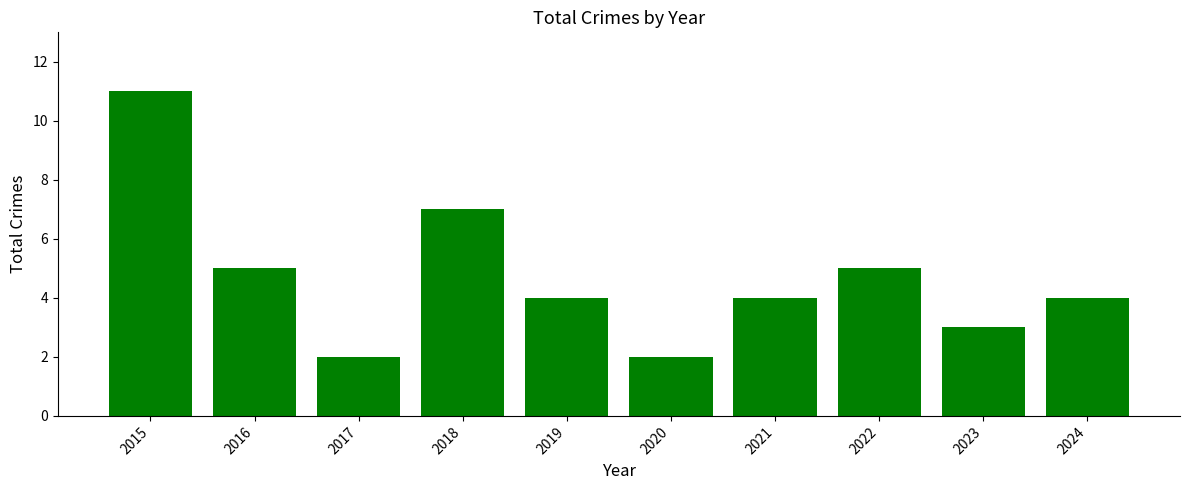

True or false: the data shows 7 at 2018.

True